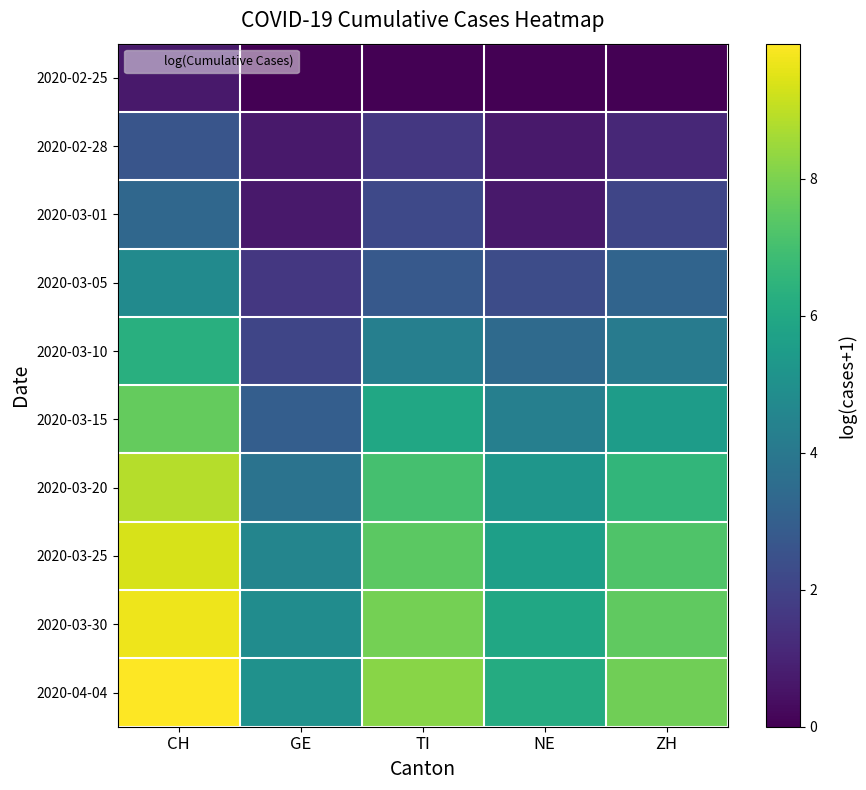

Reading left to right, transcribe all the data shown in this chart.

2020-02-25: CH=0.7	GE=0.0	TI=0.0	NE=0.0	ZH=0.0
2020-02-28: CH=2.6	GE=0.7	TI=1.6	NE=0.7	ZH=1.1
2020-03-01: CH=3.3	GE=0.7	TI=2.2	NE=0.7	ZH=2.1
2020-03-05: CH=4.8	GE=1.6	TI=2.8	NE=2.3	ZH=3.2
2020-03-10: CH=6.3	GE=2.1	TI=4.3	NE=3.5	ZH=4.2
2020-03-15: CH=7.6	GE=3.0	TI=5.9	NE=4.3	ZH=5.5
2020-03-20: CH=8.8	GE=3.8	TI=7.0	NE=5.2	ZH=6.6
2020-03-25: CH=9.4	GE=4.5	TI=7.5	NE=5.6	ZH=7.2
2020-03-30: CH=9.7	GE=4.9	TI=7.9	NE=5.9	ZH=7.5
2020-04-04: CH=10.0	GE=5.0	TI=8.2	NE=6.1	ZH=7.8